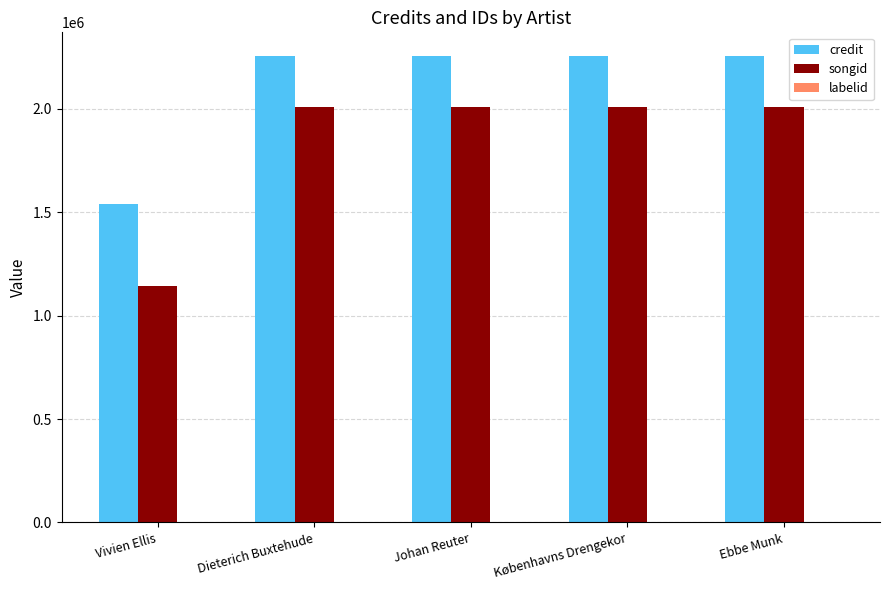

Which series has the largest total across all categories?

credit